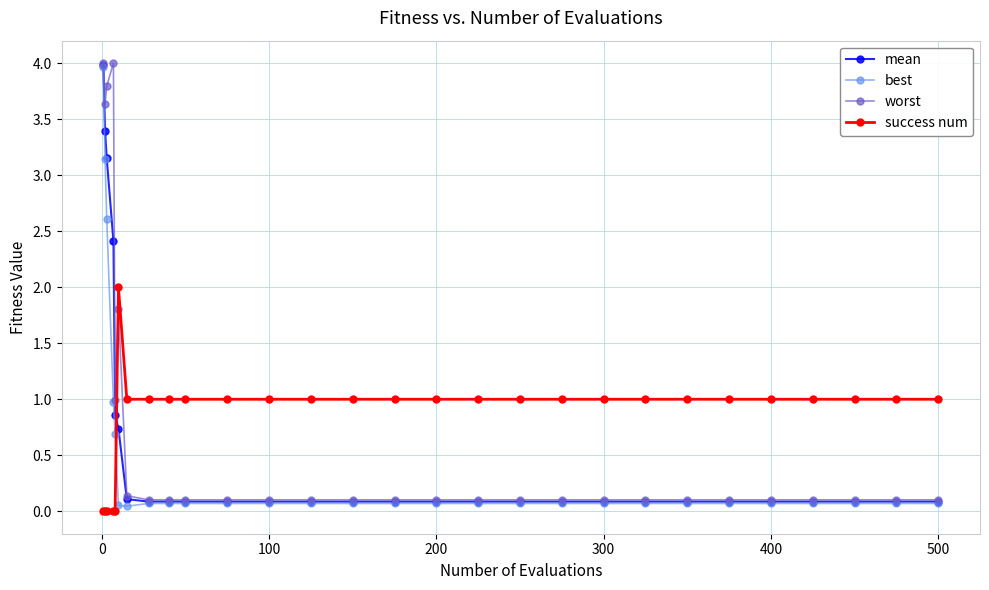

Rank the series by their average value, from highest to lowest.

success num, worst, mean, best